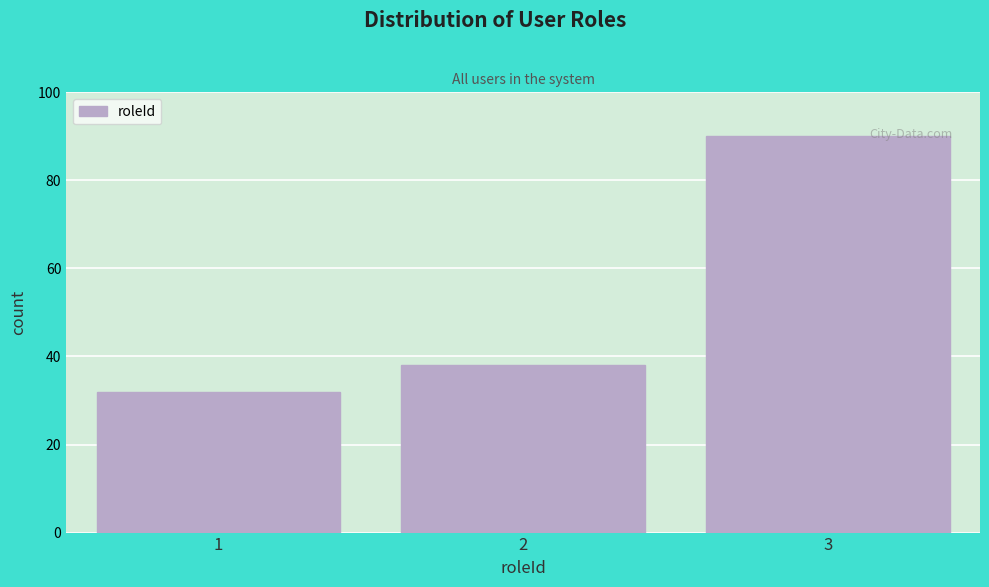

Reading left to right, list all the values displayed in this chart.

1=32	2=38	3=90